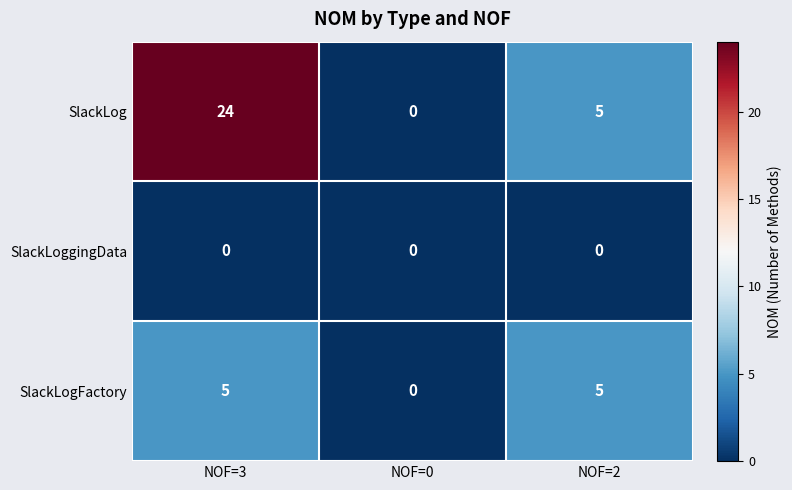

Reading right to left, list all the values displayed in this chart.

SlackLog: 5	0	24
SlackLoggingData: 0	0	0
SlackLogFactory: 5	0	5